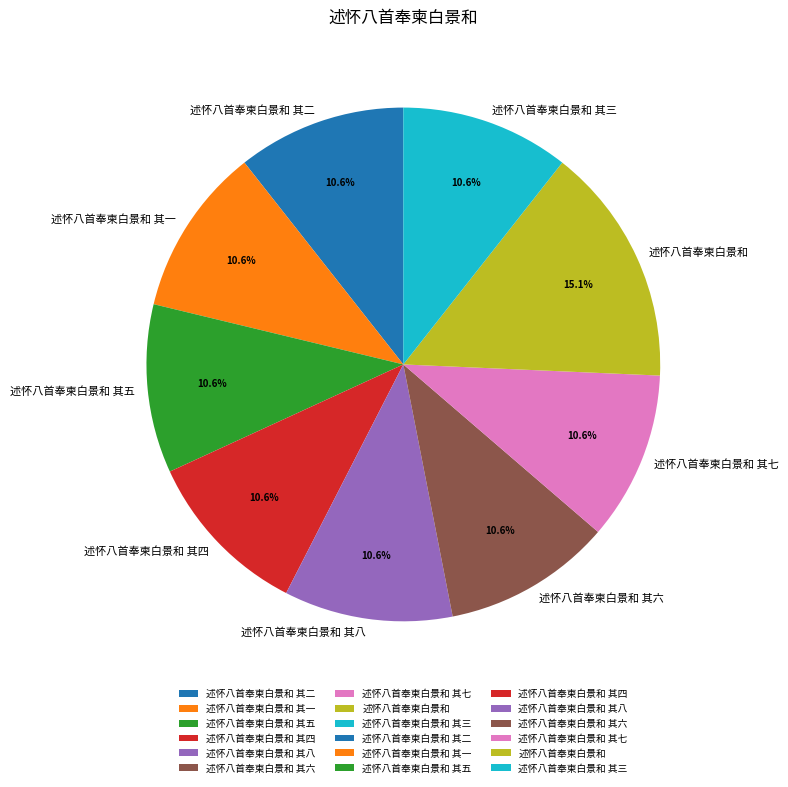

What is the ratio of the value at 述怀八首奉柬白景和 其七 to the value at 述怀八首奉柬白景和?

0.7